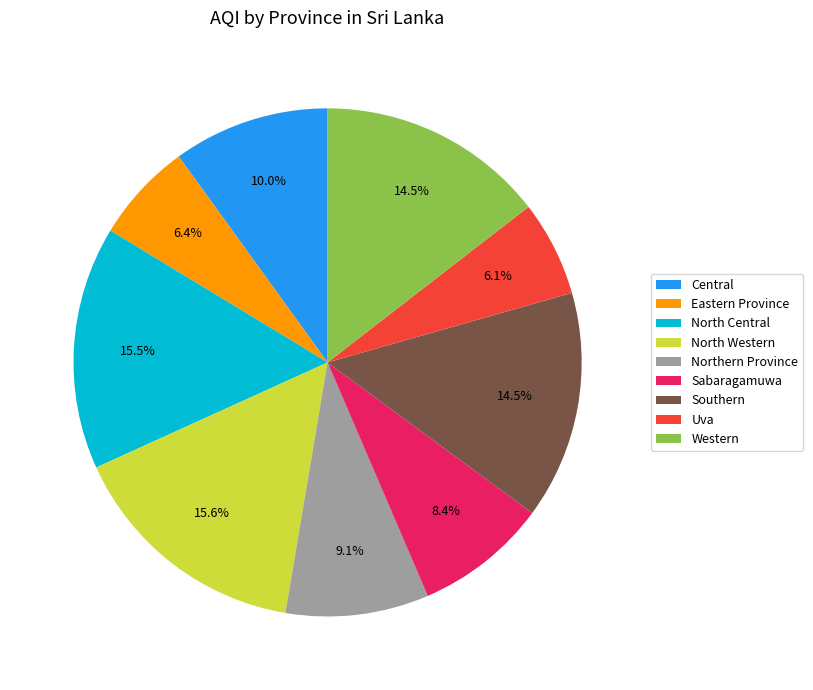

Is there a majority slice in this chart?

No